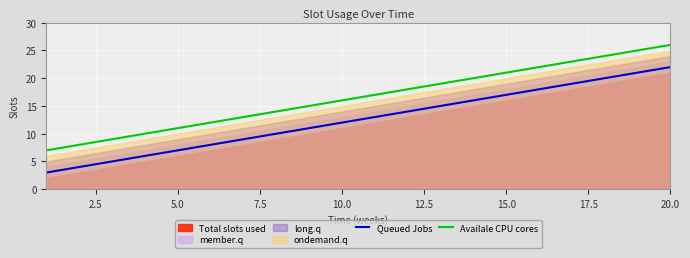

At which label does Queued Jobs reach its peak?

20.0